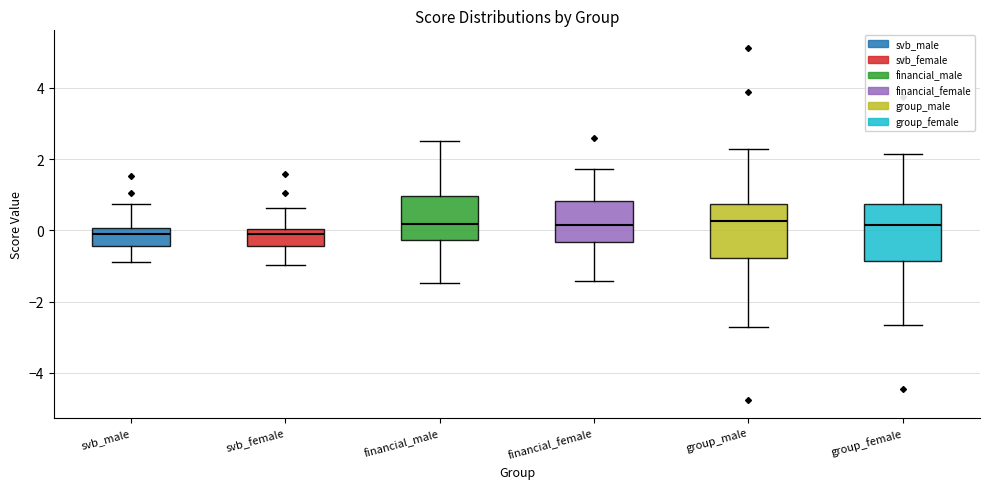

Where is the upper edge of the box for svb_male on the y-axis? The values are not printed on the chart, so give them approximately, as read against the axis.

0.0